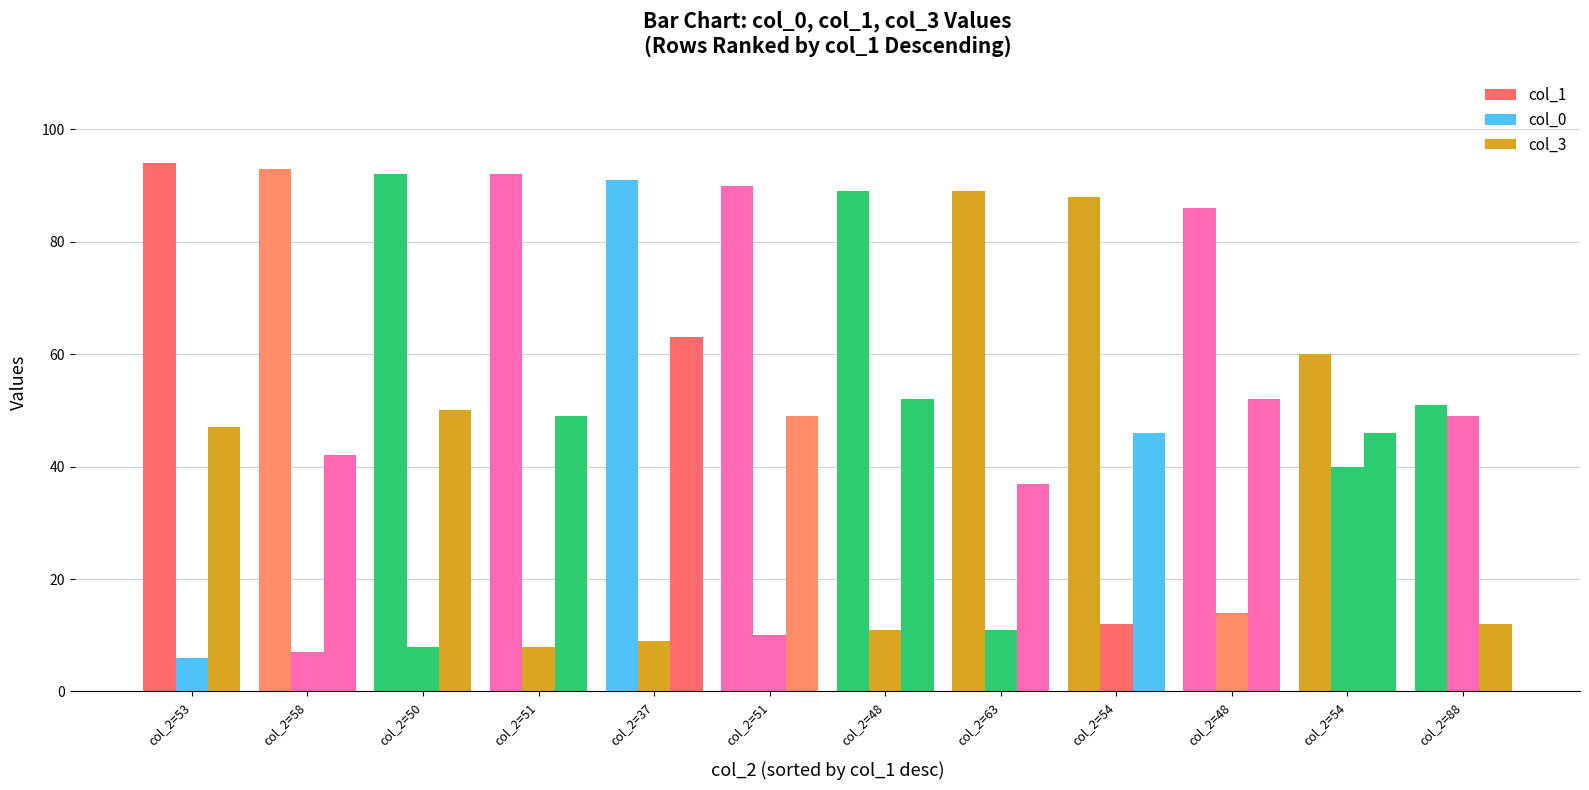

What is the value of the col_0 bar at the 5th from the left?

9